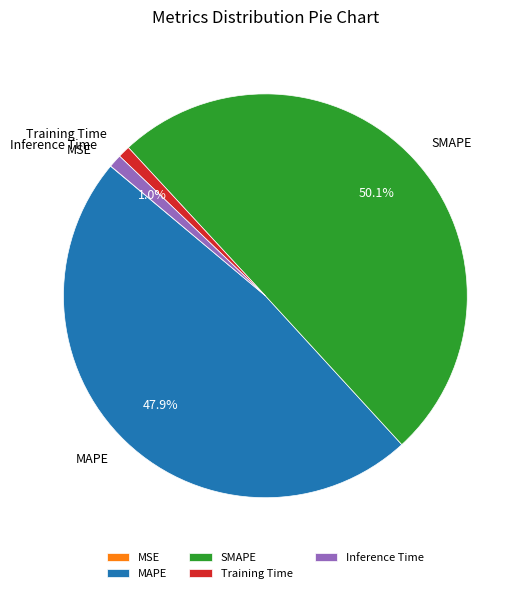

Combined, do Inference Time and SMAPE account for over 50%?

Yes